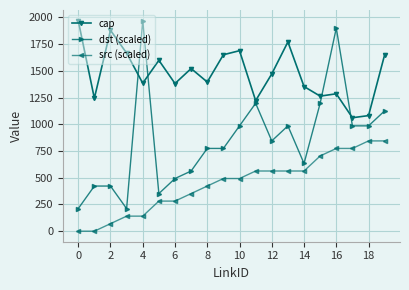

How many values in the src (scaled) series exceed 492?

11